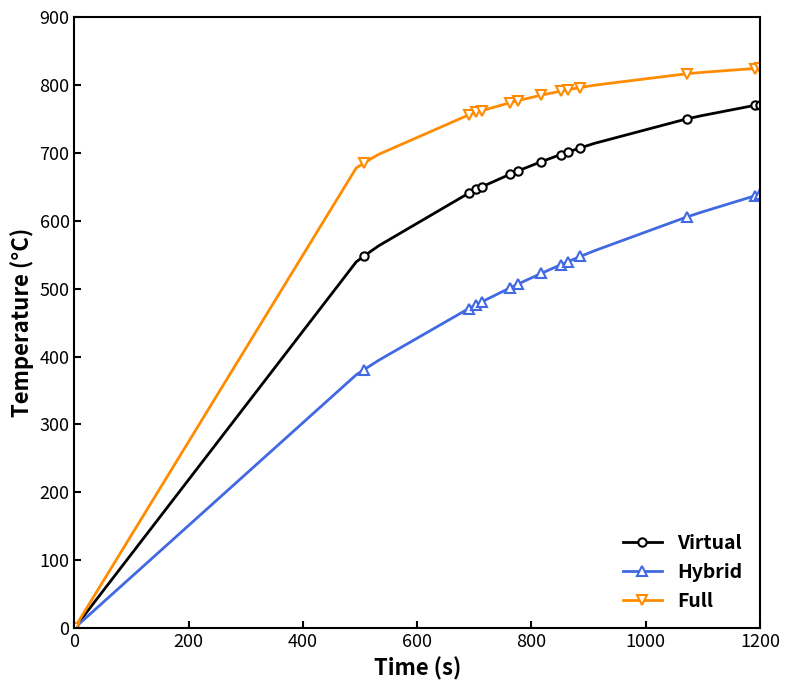

Which series has the largest total across all categories?

Full